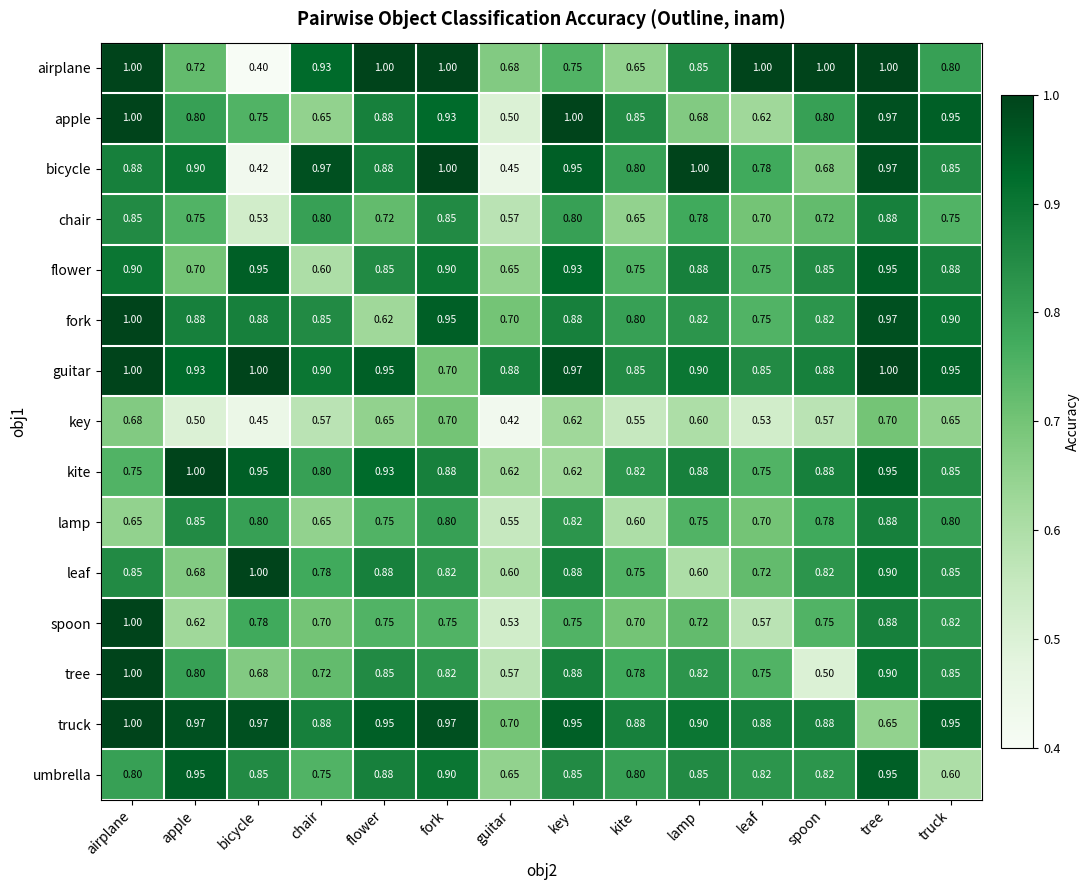

At which category is the sum across all series the highest?

tree